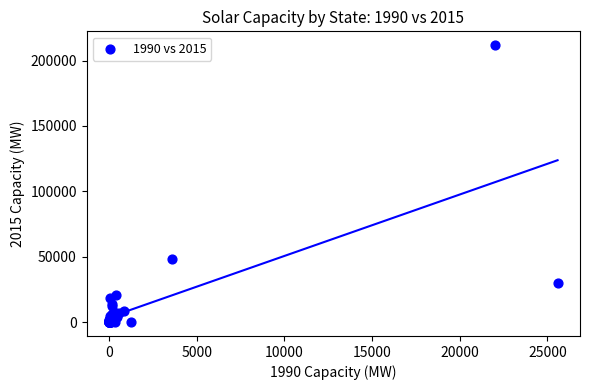

What Y value in the scatter plot is closest to 105885?

48215